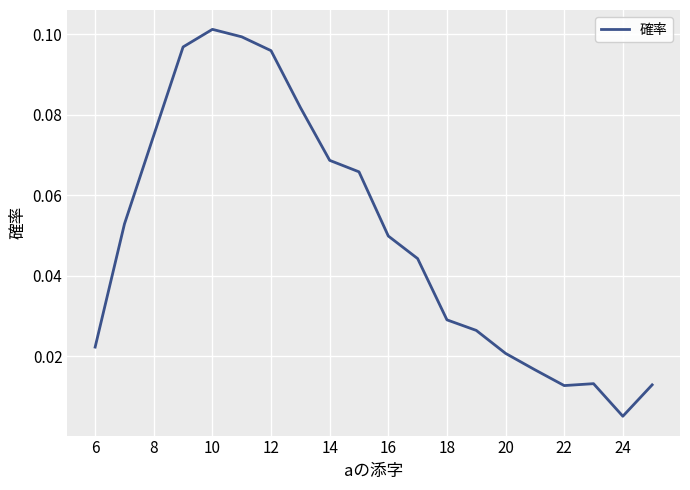

How many lines are shown in the chart?

1